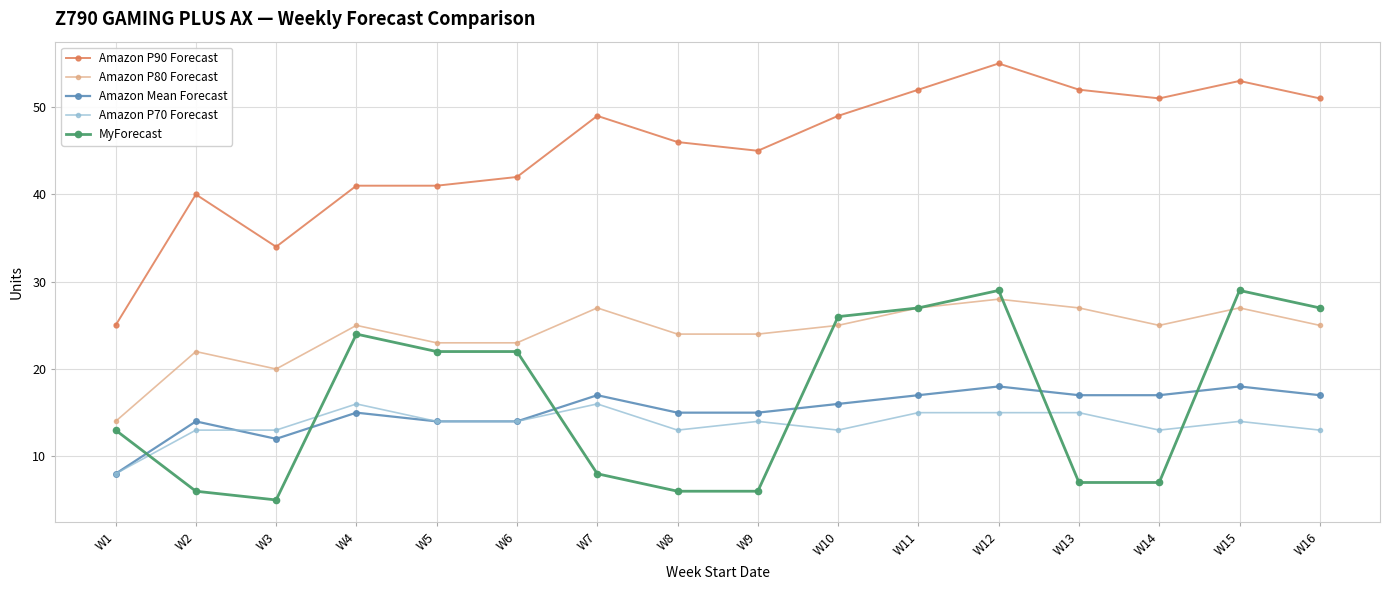

At W4, list the series in order from largest to smallest.

Amazon P90 Forecast, Amazon P80 Forecast, MyForecast, Amazon P70 Forecast, Amazon Mean Forecast